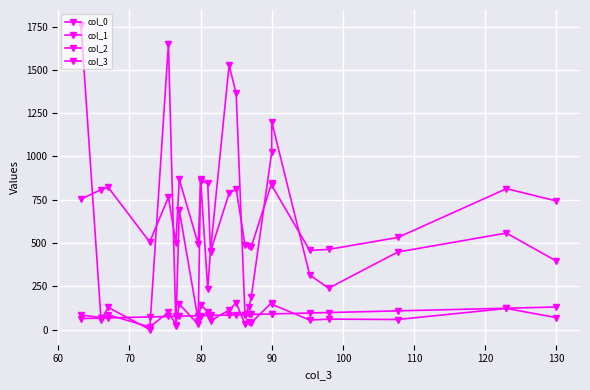

Reading right to left, list all the values displayed in this chart.

col_0: 396.0	557.3	447.9	239.0	314.9	1200.0	1026.4	189.5	131.2	86.2	1364.0	1527.0	456.3	234.0	868.0	51.7	689.0	18.2	1651.8	0.0	128.0	54.0	1758.5
col_1: 743.0	814.0	531.8	463.0	457.1	833.0	847.0	478.9	481.0	487.7	813.0	787.0	449.4	844.0	860.0	493.0	868.0	498.9	764.9	505.7	822.0	808.0	754.0
col_2: 69.0	121.7	57.8	60.0	54.6	146.0	155.6	39.7	41.4	31.4	153.4	112.0	51.1	104.0	142.0	28.9	147.0	28.7	99.3	15.0	85.0	68.0	84.8
col_3: 130.0	123.0	107.7	98.0	95.3	90.0	90.0	87.1	86.8	86.2	85.0	84.0	81.4	81.0	80.0	79.7	77.0	76.5	75.5	72.8	67.0	66.0	63.2